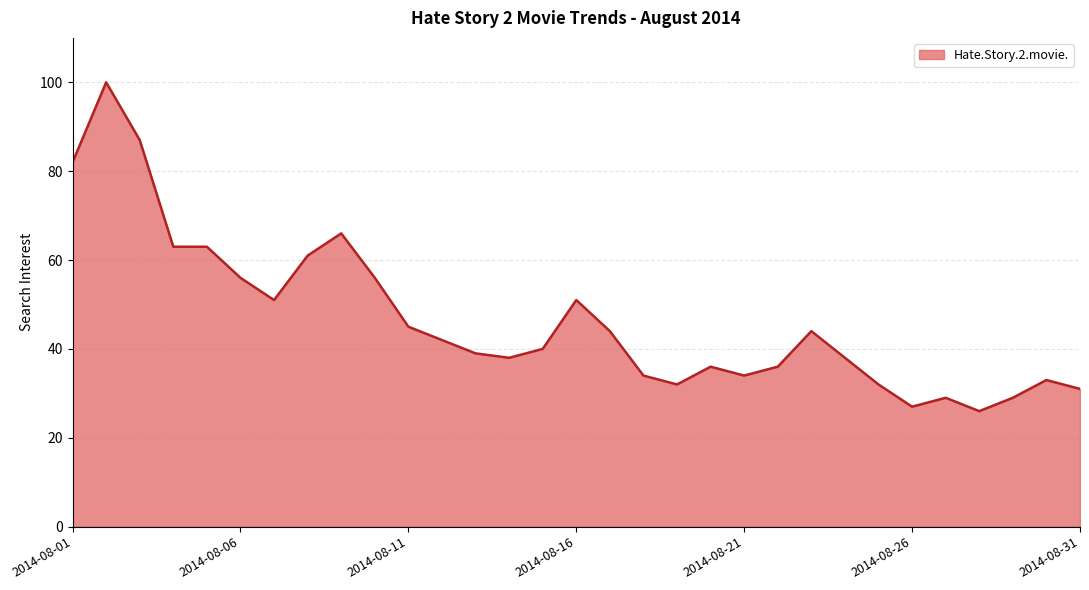

What is the greatest value displayed?

100